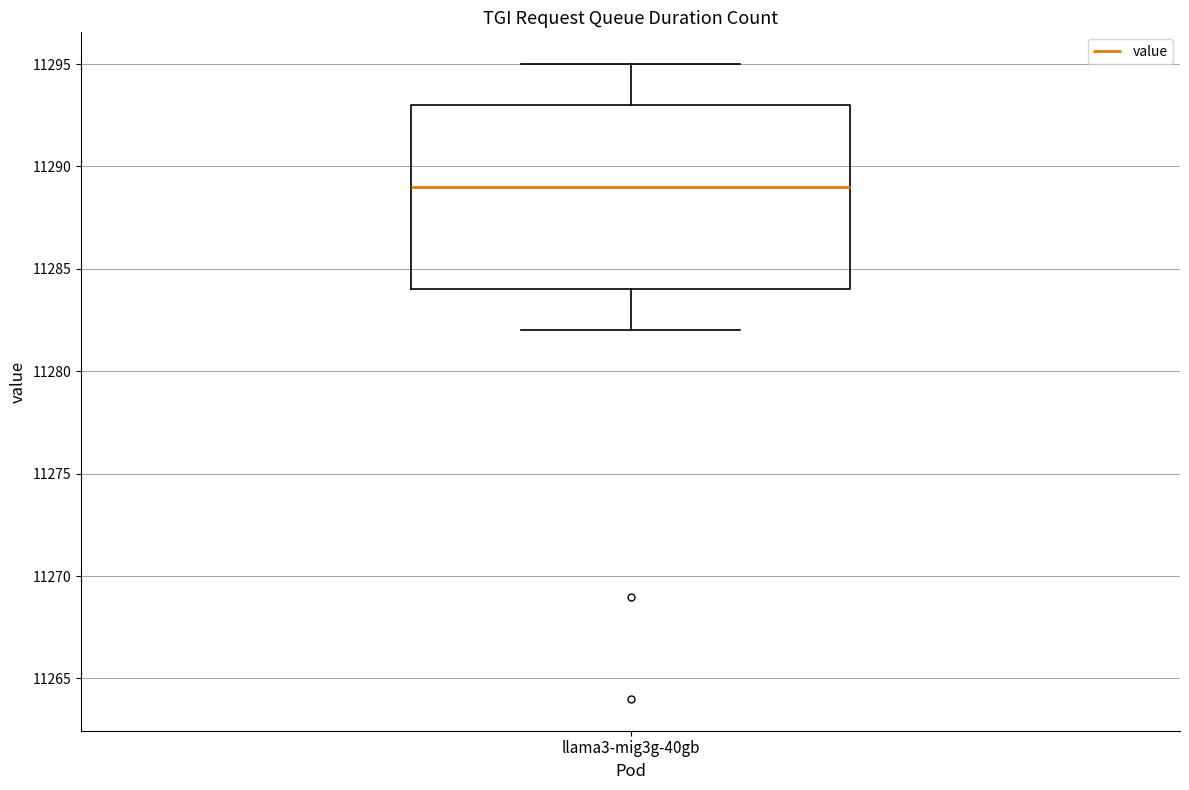

Transcribe this box plot: give where the median line is, the range the box spans, and where the two whiskers end, as read against the y-axis. The values are not printed on the chart, so give them approximately, as read against the axis.

median 11289, box 11284 to 11293, whiskers 11282 to 11295